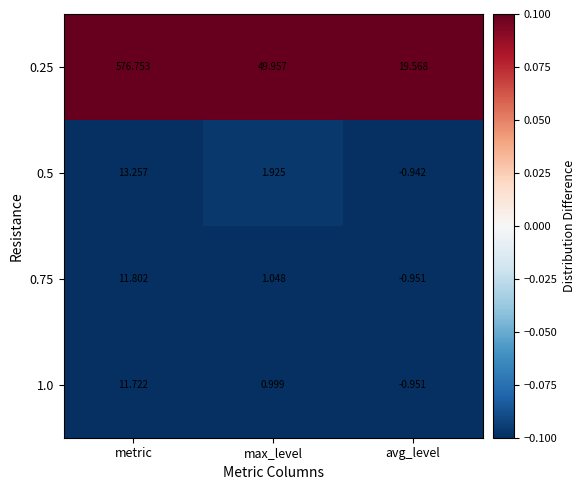

At how many categories does at least one series exceed 0?

3